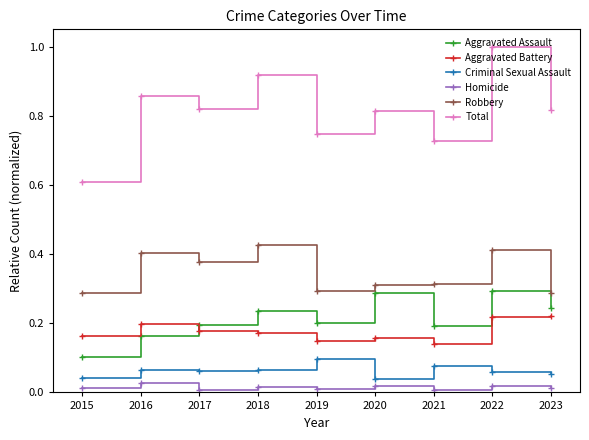

Between 2018 and 2021, which series saw the biggest shift?

Total